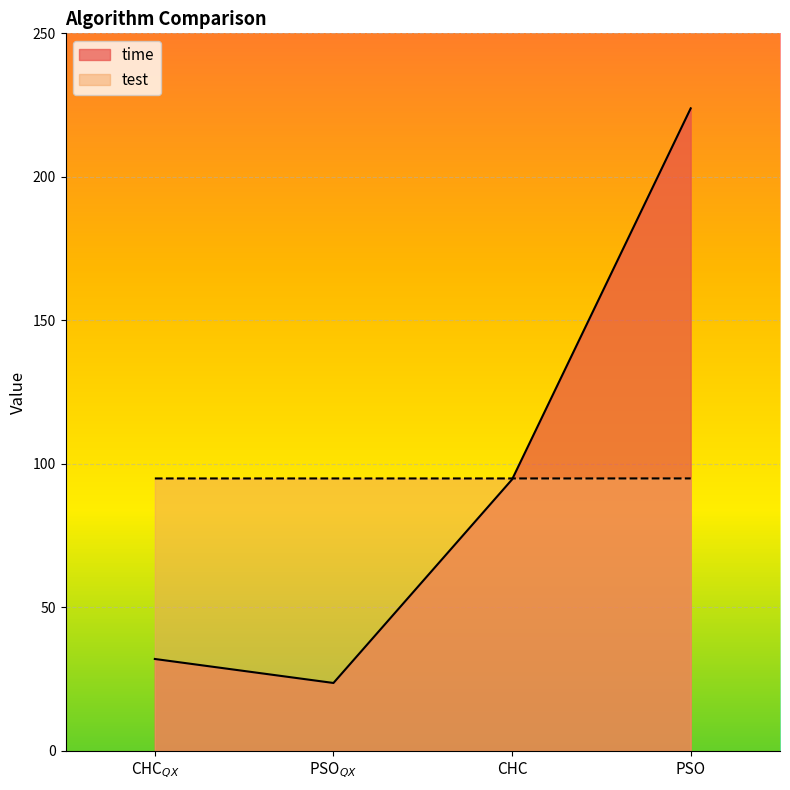

What is the label of the 2nd point from the right?

CHC